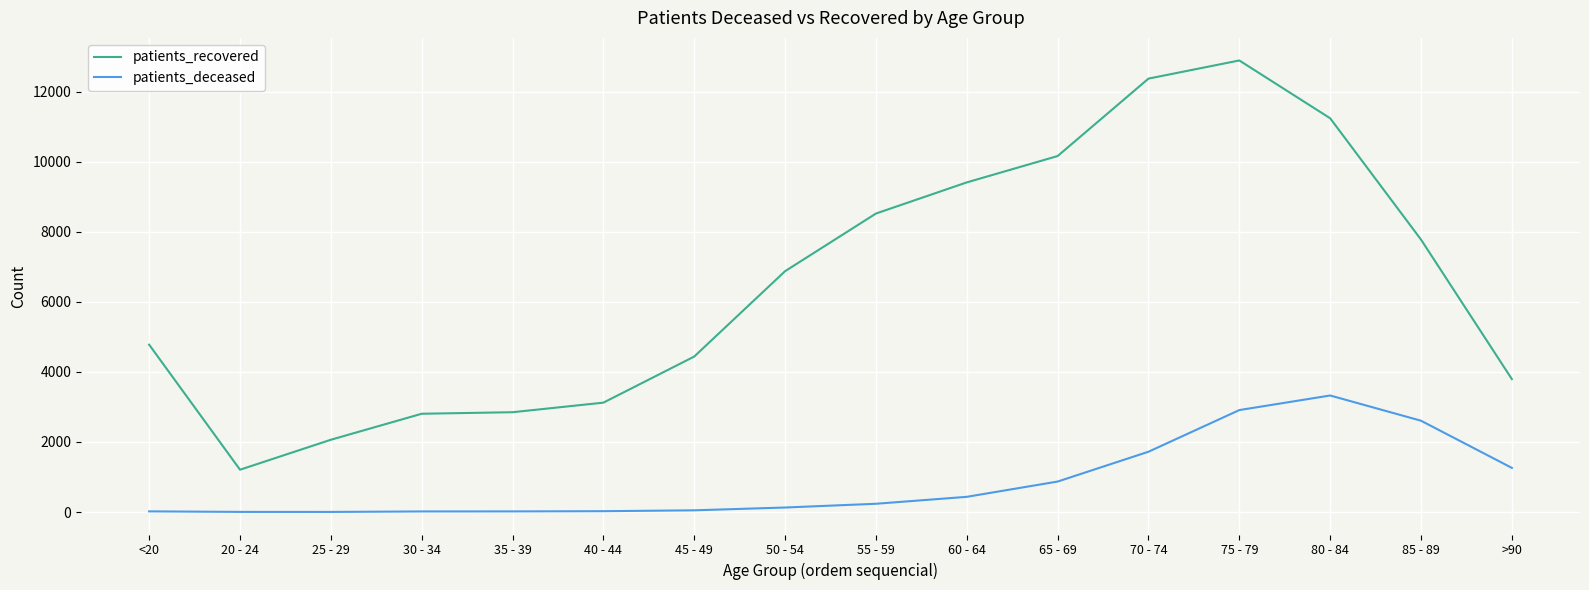

What is the difference between the highest and lowest values at 65 - 69?

9290